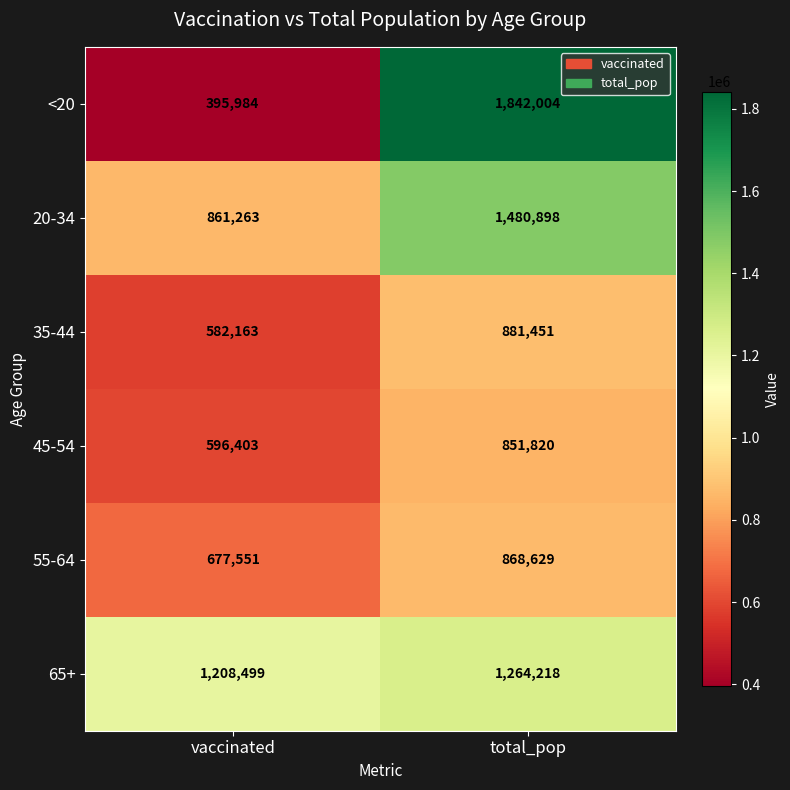

At how many categories does at least one series exceed 1667491?

1